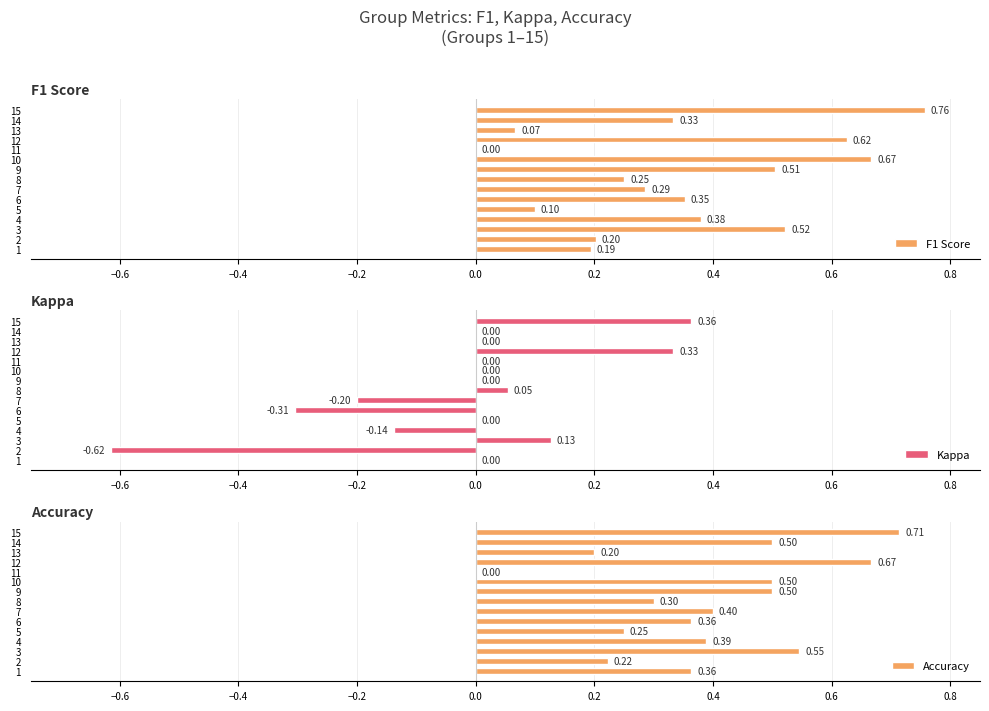

How many distinct data groups are displayed?

3